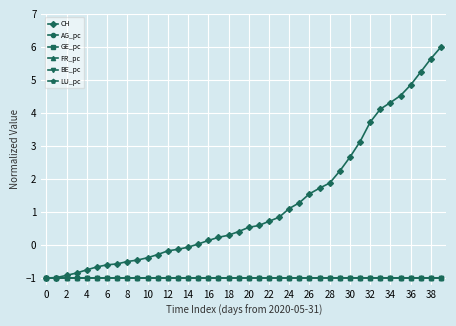

What are all the series names shown in the legend?

CH, AG_pc, GE_pc, FR_pc, BE_pc, LU_pc